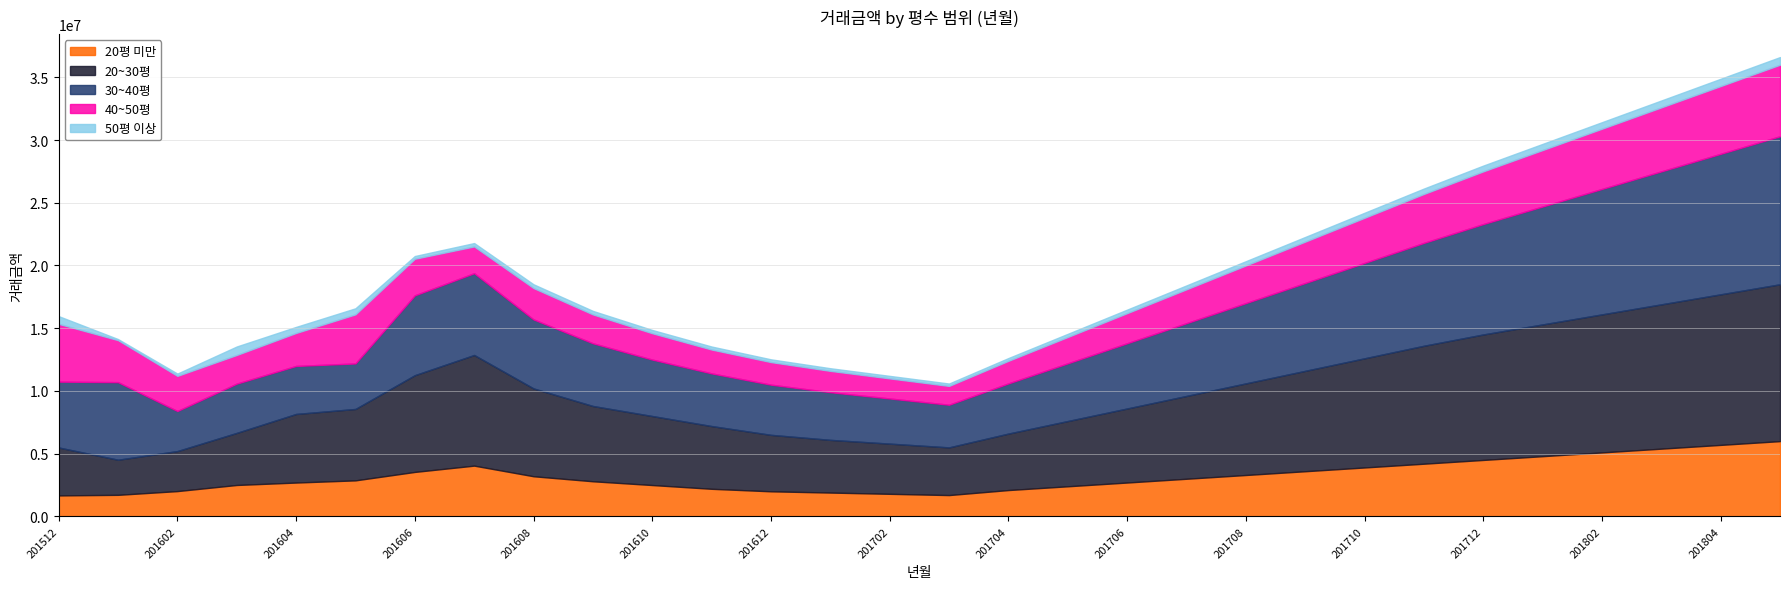

At which category does the chart reach its peak across all series?

201805